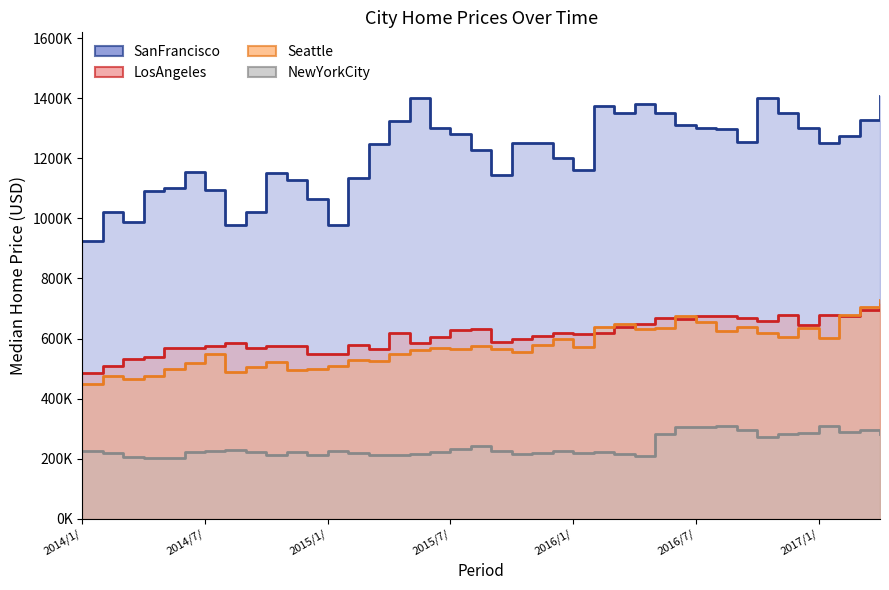

True or false: LosAngeles has more than 1 interior local peaks.

True